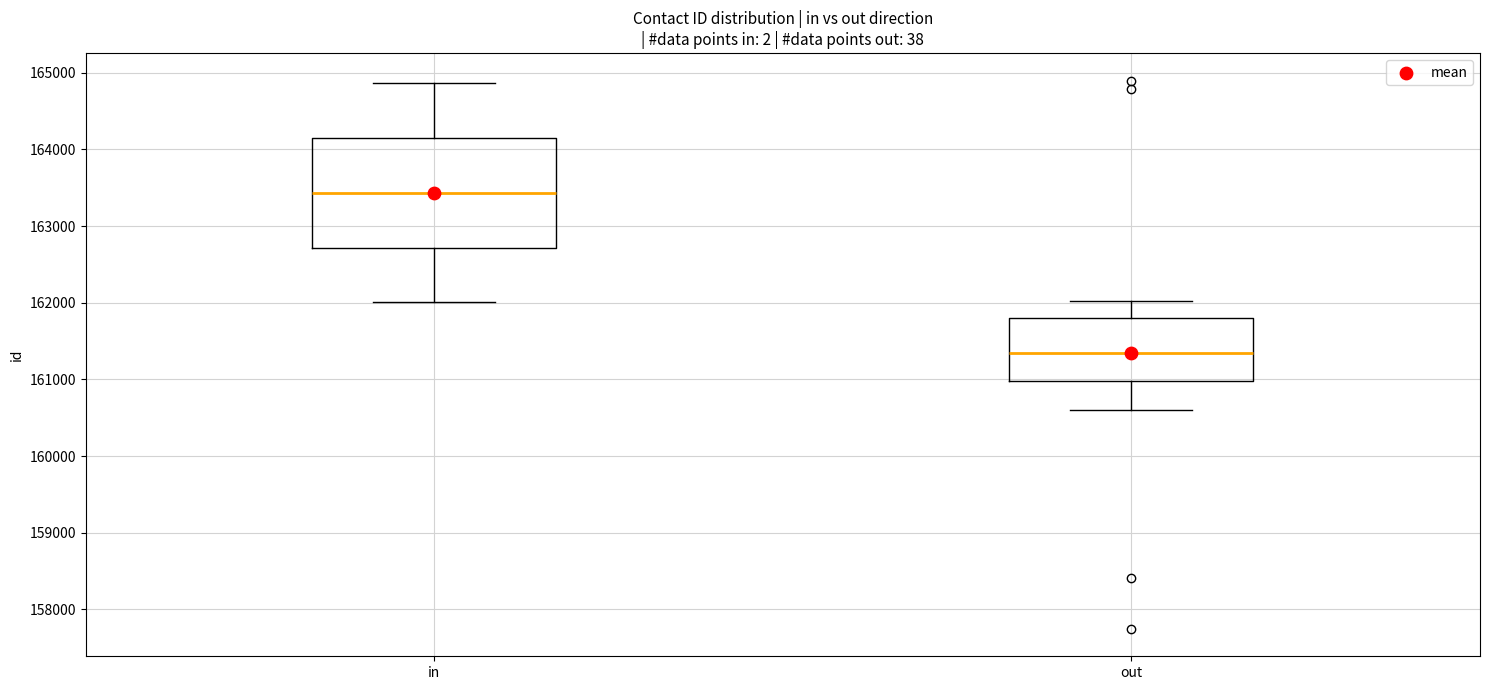

Reading left to right, read every box against the y-axis: the position of its median line, the range the box covers, and the ends of its whiskers. The values are not printed on the chart, so give them approximately, as read against the axis.

in: median 163400, box 162700 to 164200, whiskers 162000 to 164900
out: median 161300, box 161000 to 161800, whiskers 160600 to 162000